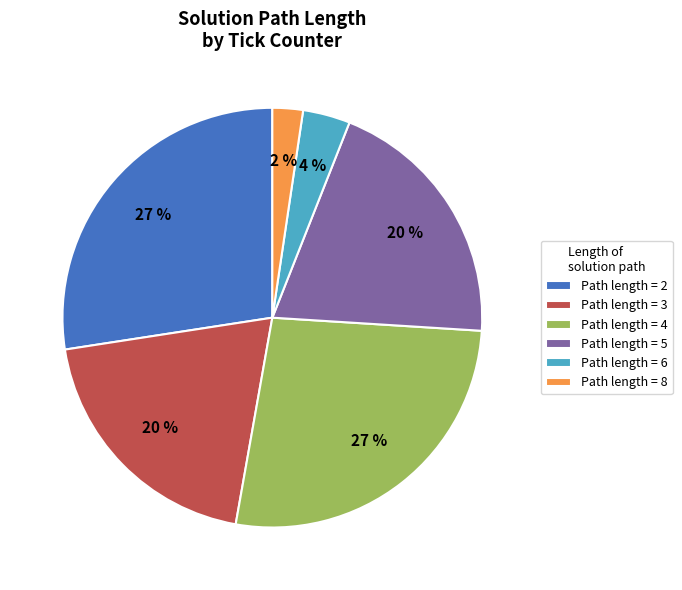

To the nearest percent, what is the average slice percentage?

17%